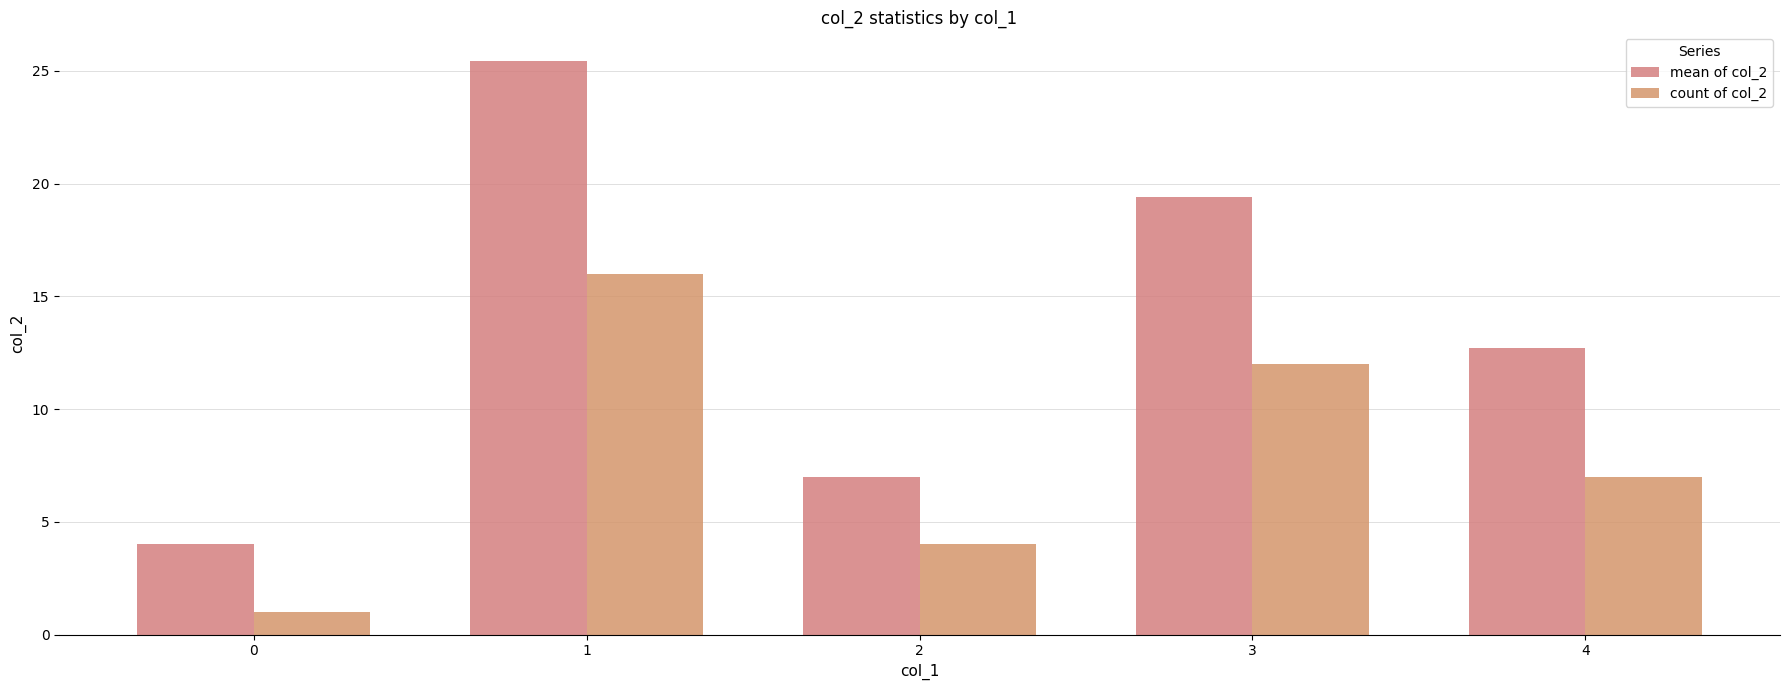

Which series has the largest total across all categories?

mean of col_2